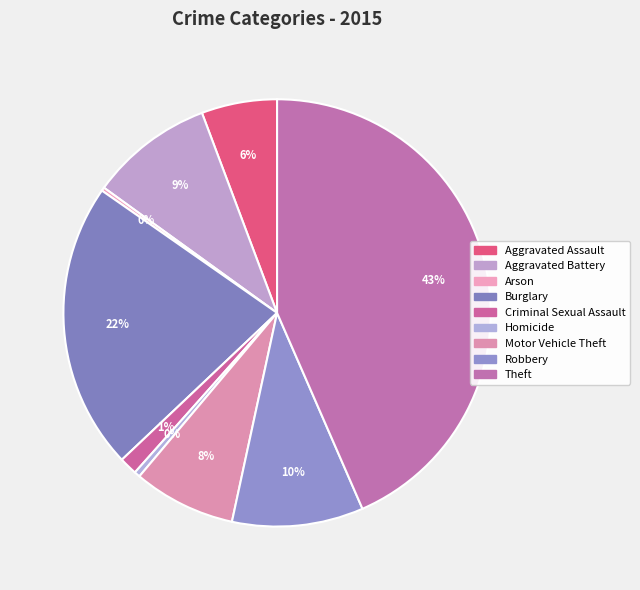

Which slice is the smallest?

Arson